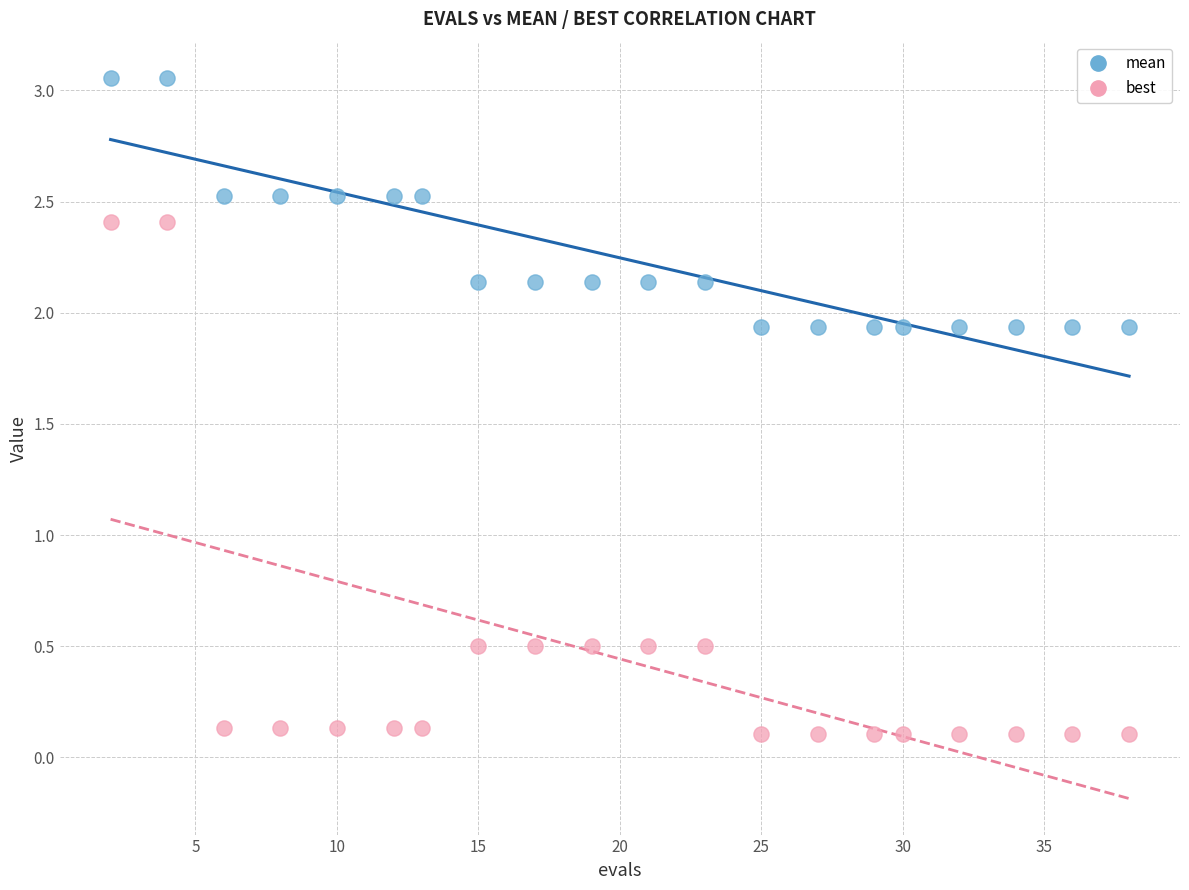

What are all the series names shown in the legend?

mean, best